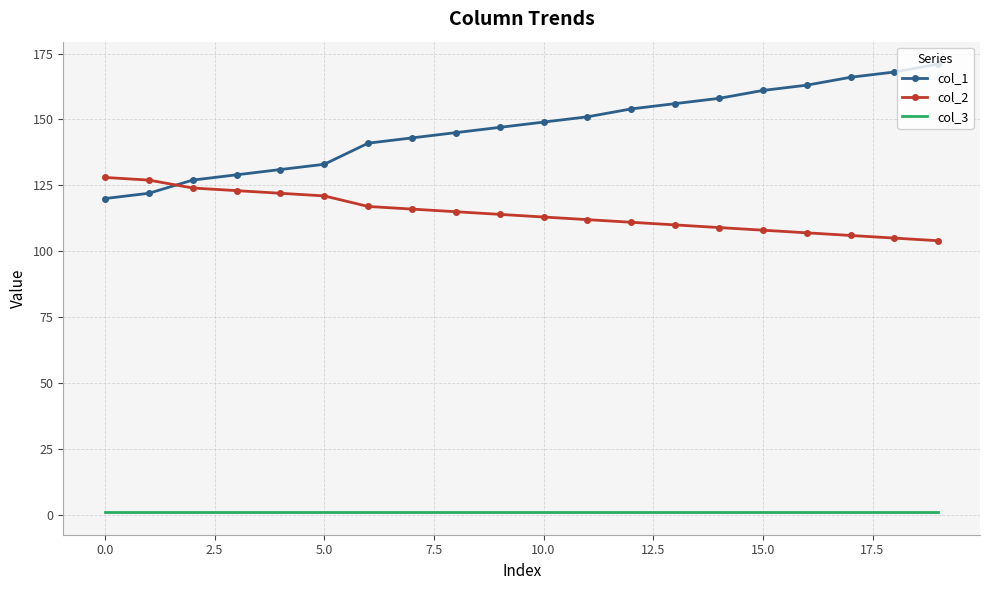

True or false: col_3 and col_1 cross at least once.

False